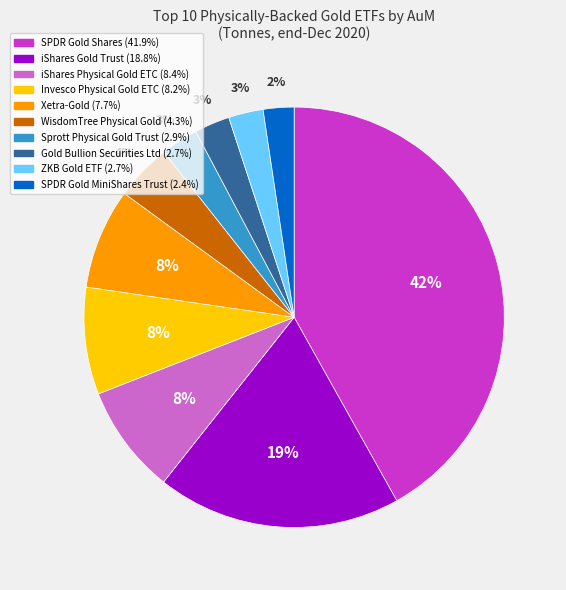

How many segments does this pie chart have?

10